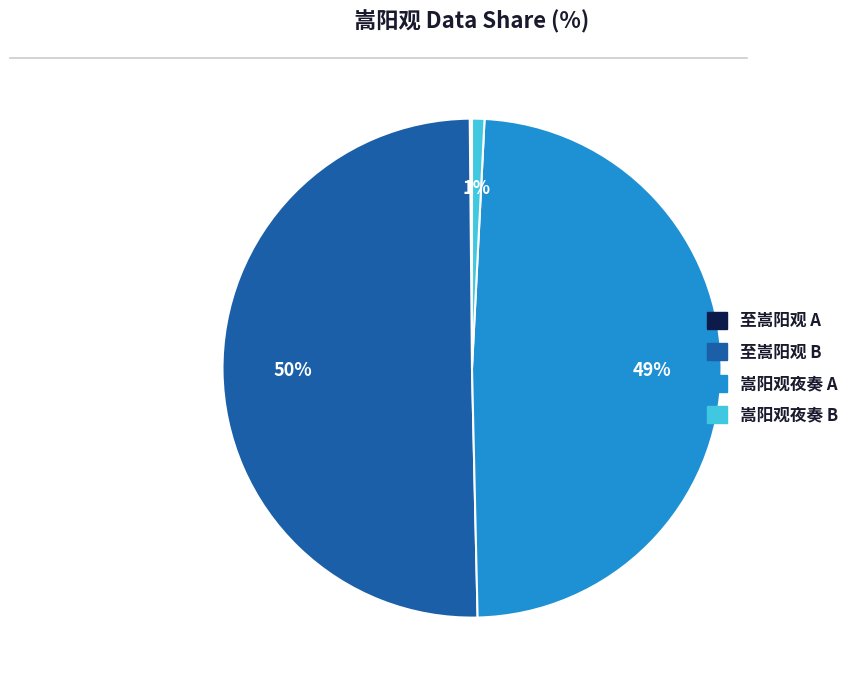

How many segments does this pie chart have?

4